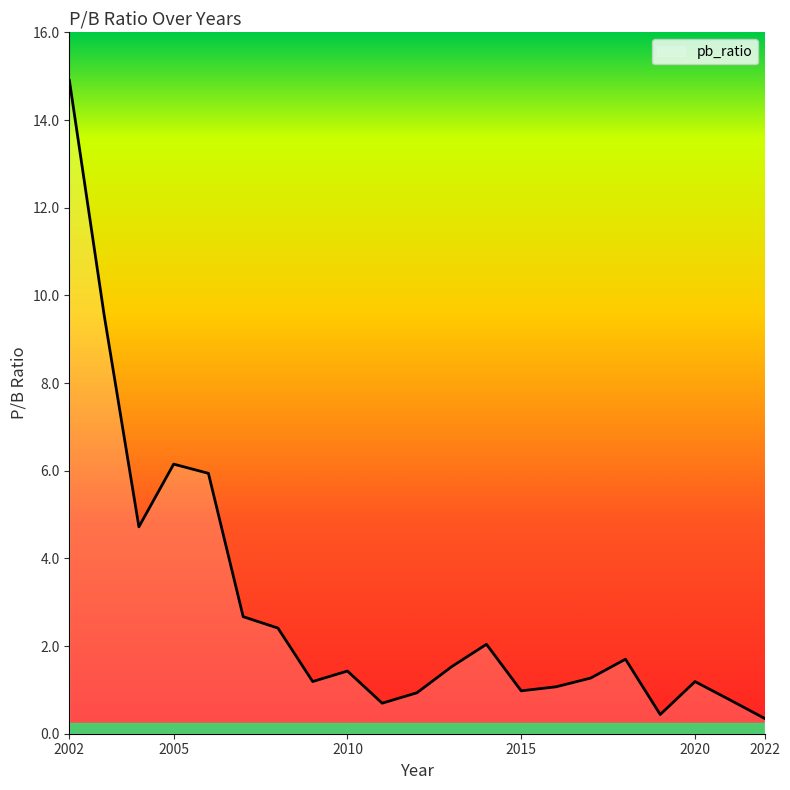

What is the greatest value displayed?

14.9